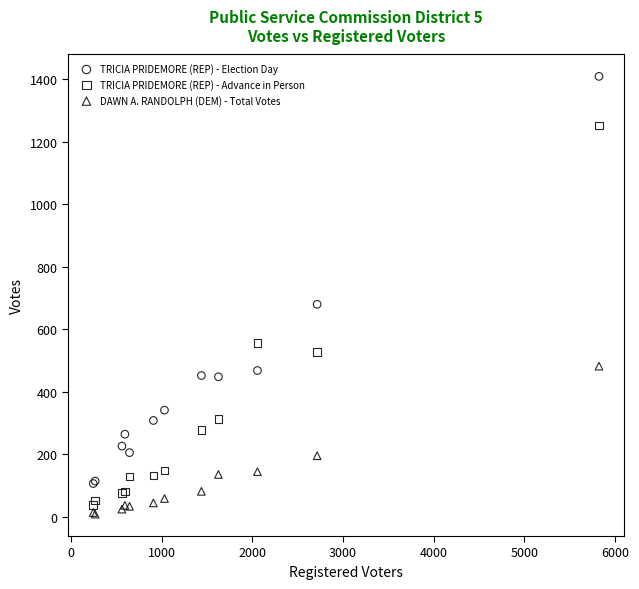

In the TRICIA PRIDEMORE (REP) - Advance in Person series, what Y value is closest to 645?

557